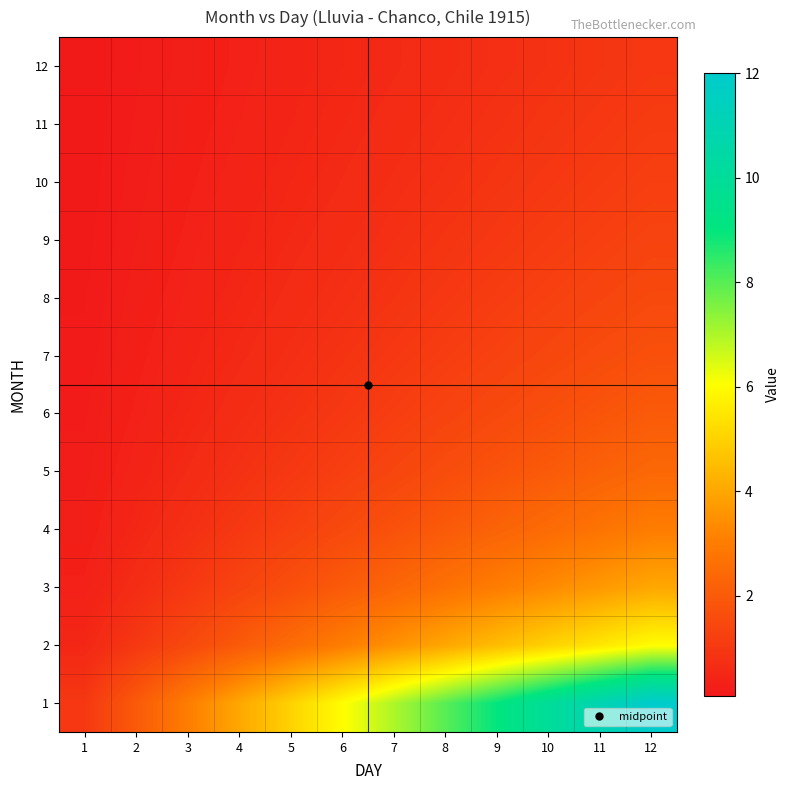

At 7, list the series in order from largest to smallest.

1, 2, 3, 4, 5, 6, 7, 8, 9, 10, 11, 12